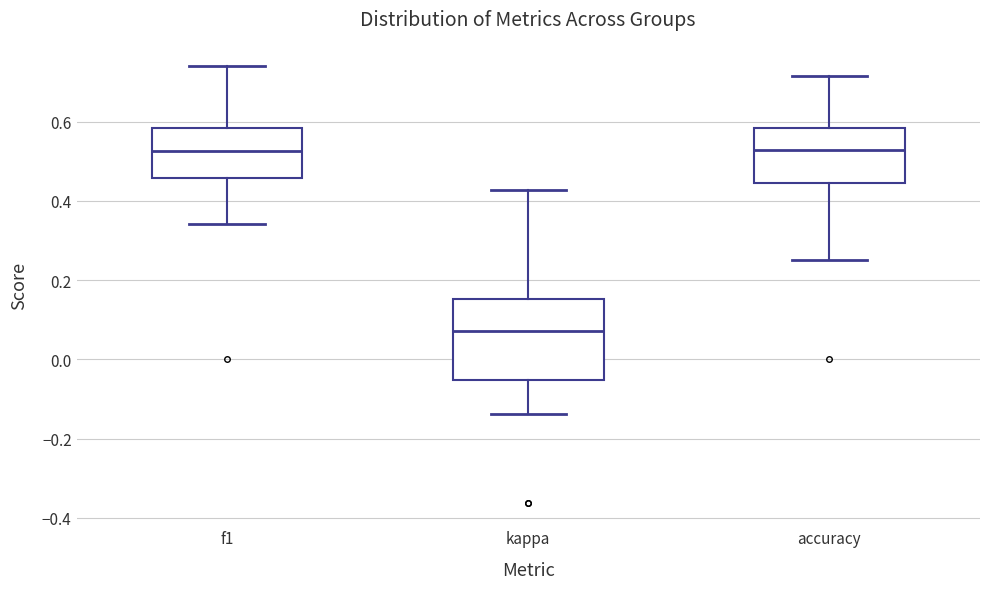

Reading left to right, transcribe this box plot: for each box, give where its median line is, the range the box spans, and where its two whiskers end, as read against the y-axis. The values are not printed on the chart, so give them approximately, as read against the axis.

f1: median 0.52, box 0.46 to 0.58, whiskers 0.34 to 0.74
kappa: median 0.08, box -0.06 to 0.16, whiskers -0.14 to 0.42
accuracy: median 0.52, box 0.44 to 0.58, whiskers 0.26 to 0.72